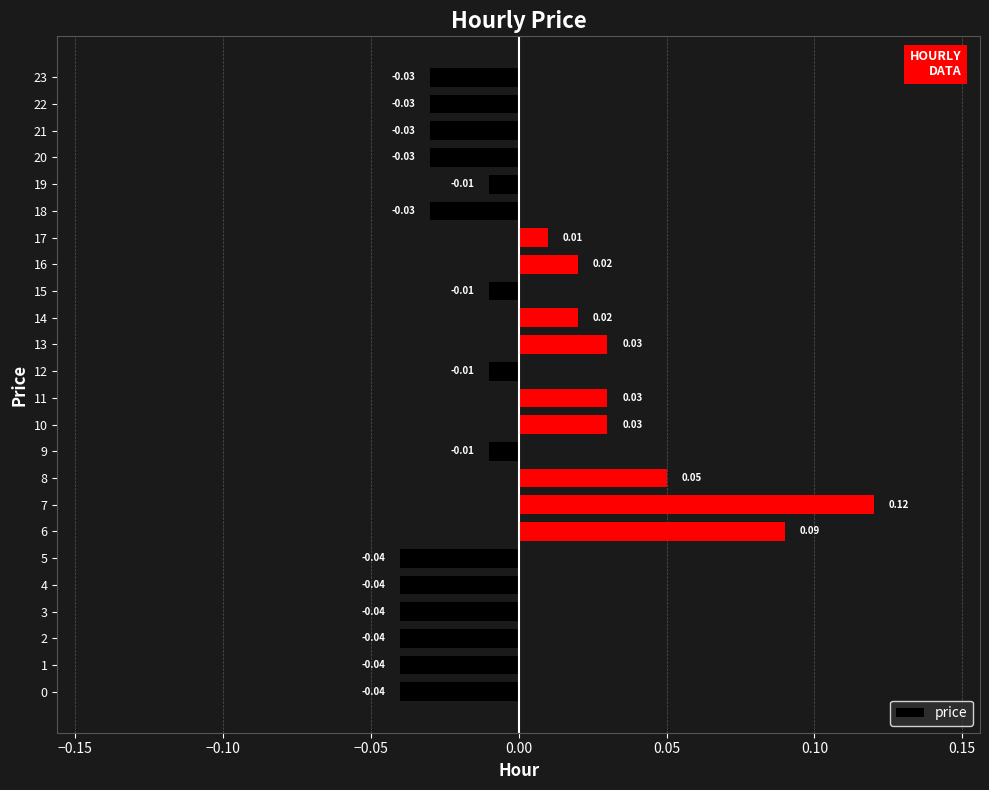

Which has a higher value, 21 or 2?

21